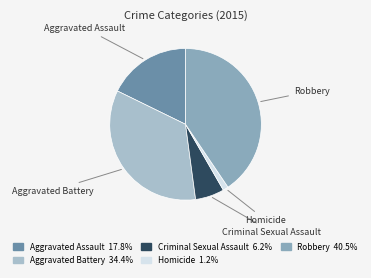

Is there a majority slice in this chart?

No